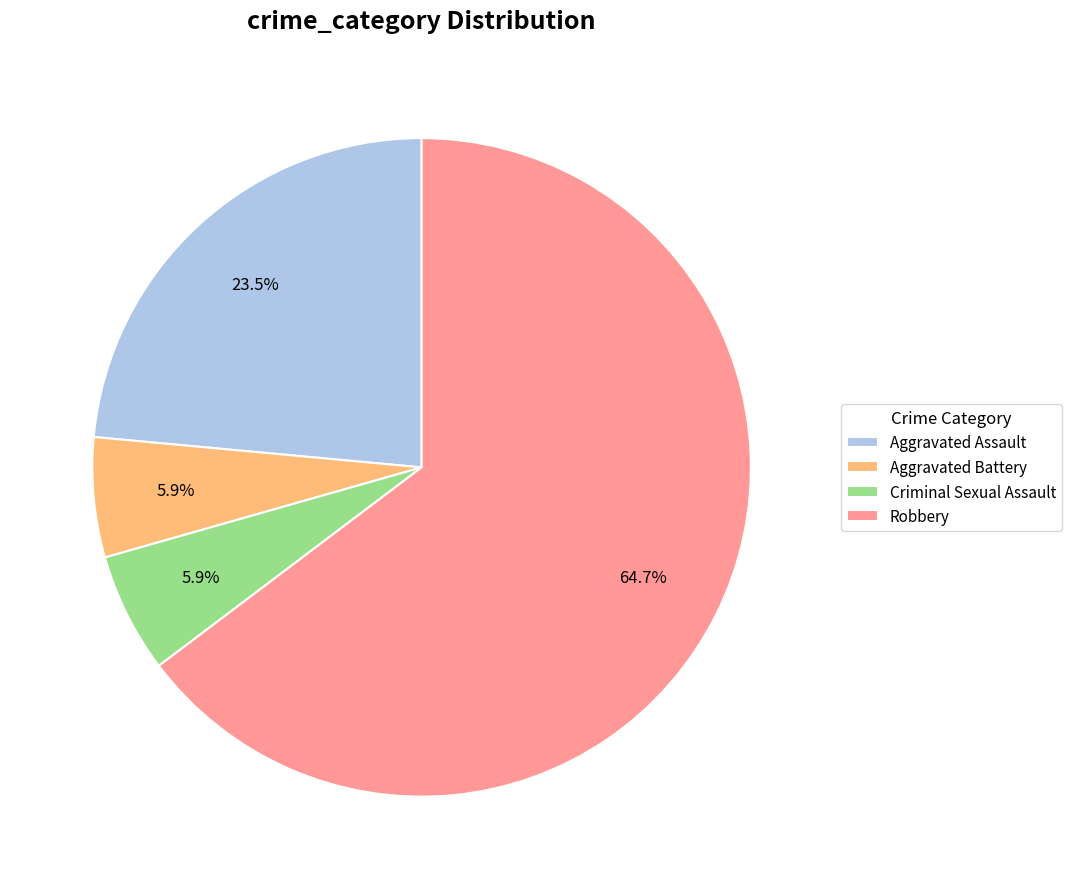

How much of the chart is everything except Robbery?

35.3%